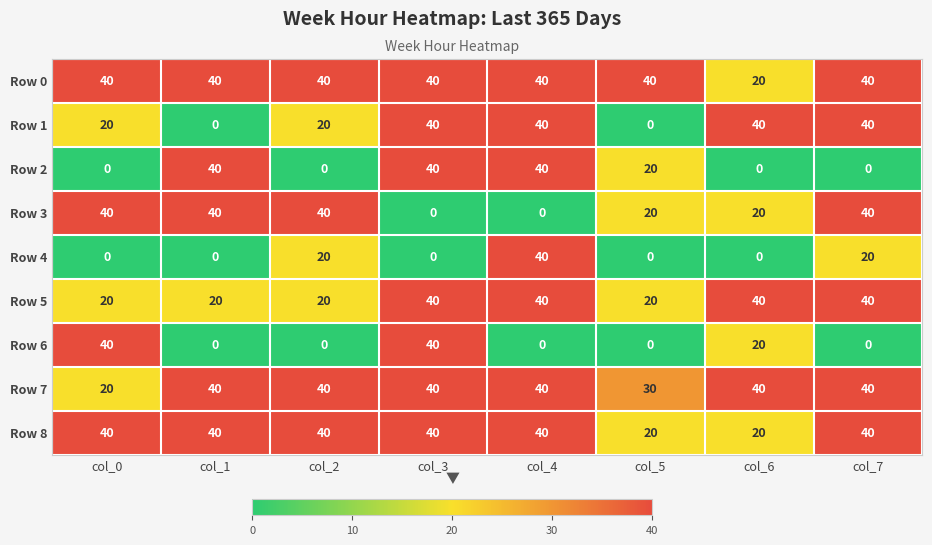

The Row 1 series shows 40 at col_3. True or false?

True